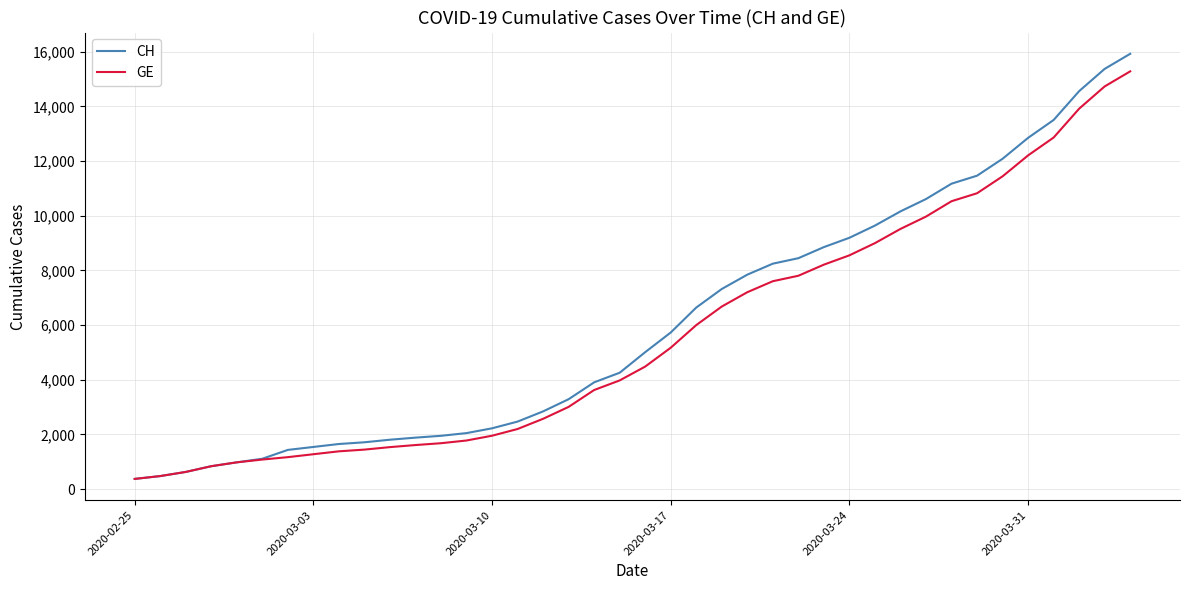

Which series has the largest total across all categories?

CH